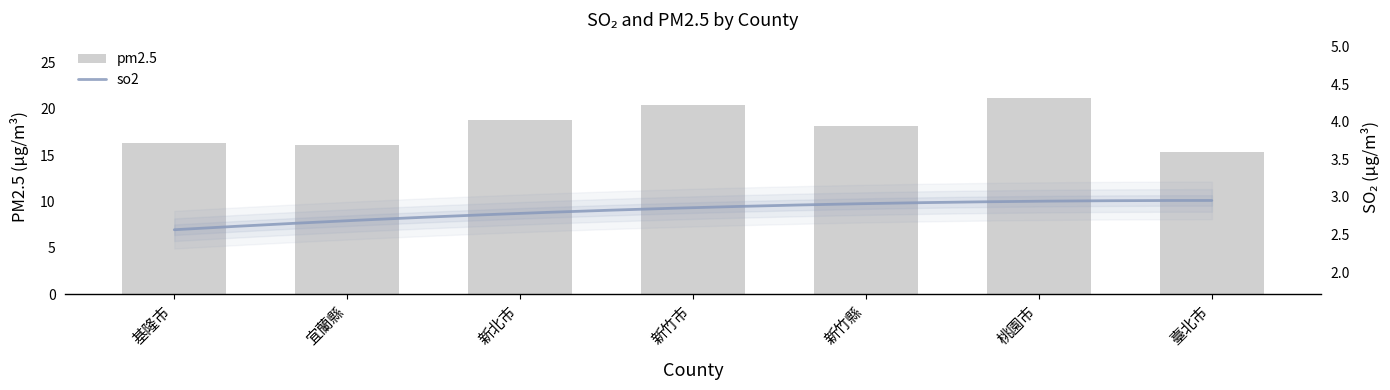

Reading right to left, what are all the values shown in this chart?

15.3	21.1	18.2	20.4	18.9	16.1	16.3